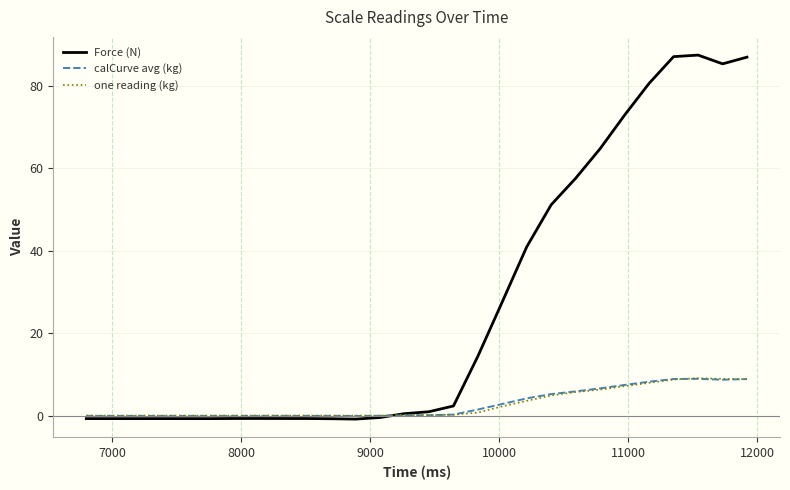

Does the chart have visible grid lines?

Yes